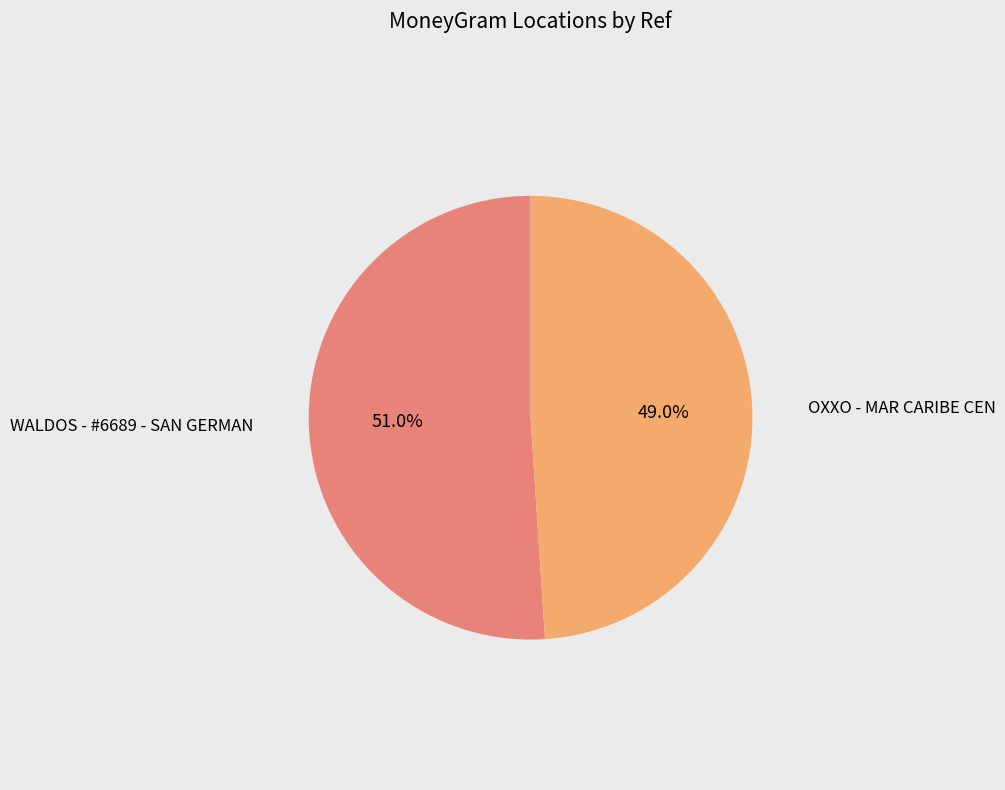

What is the largest slice in the pie chart?

WALDOS - #6689 - SAN GERMAN